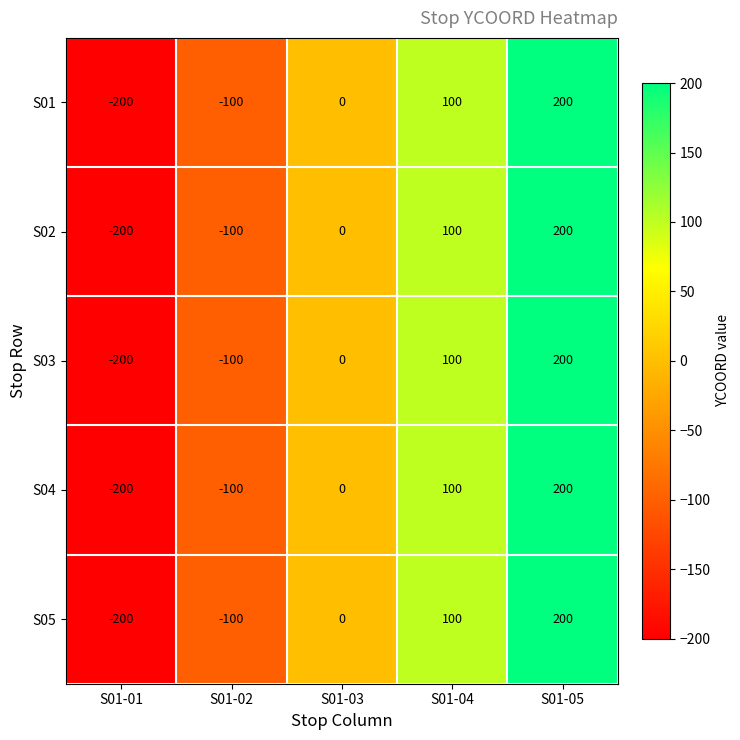

What is the difference between the maximum and minimum values in the S01 series?

400